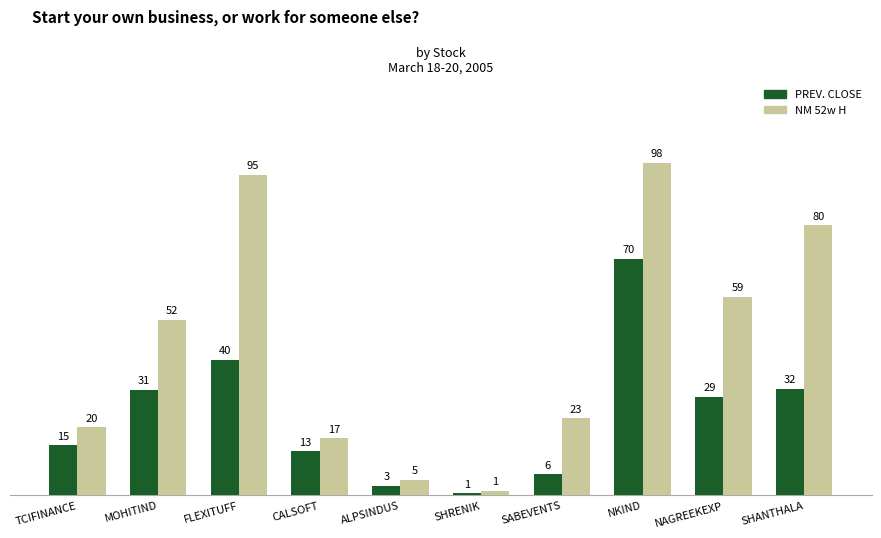

Does the chart contain stacked bars?

No